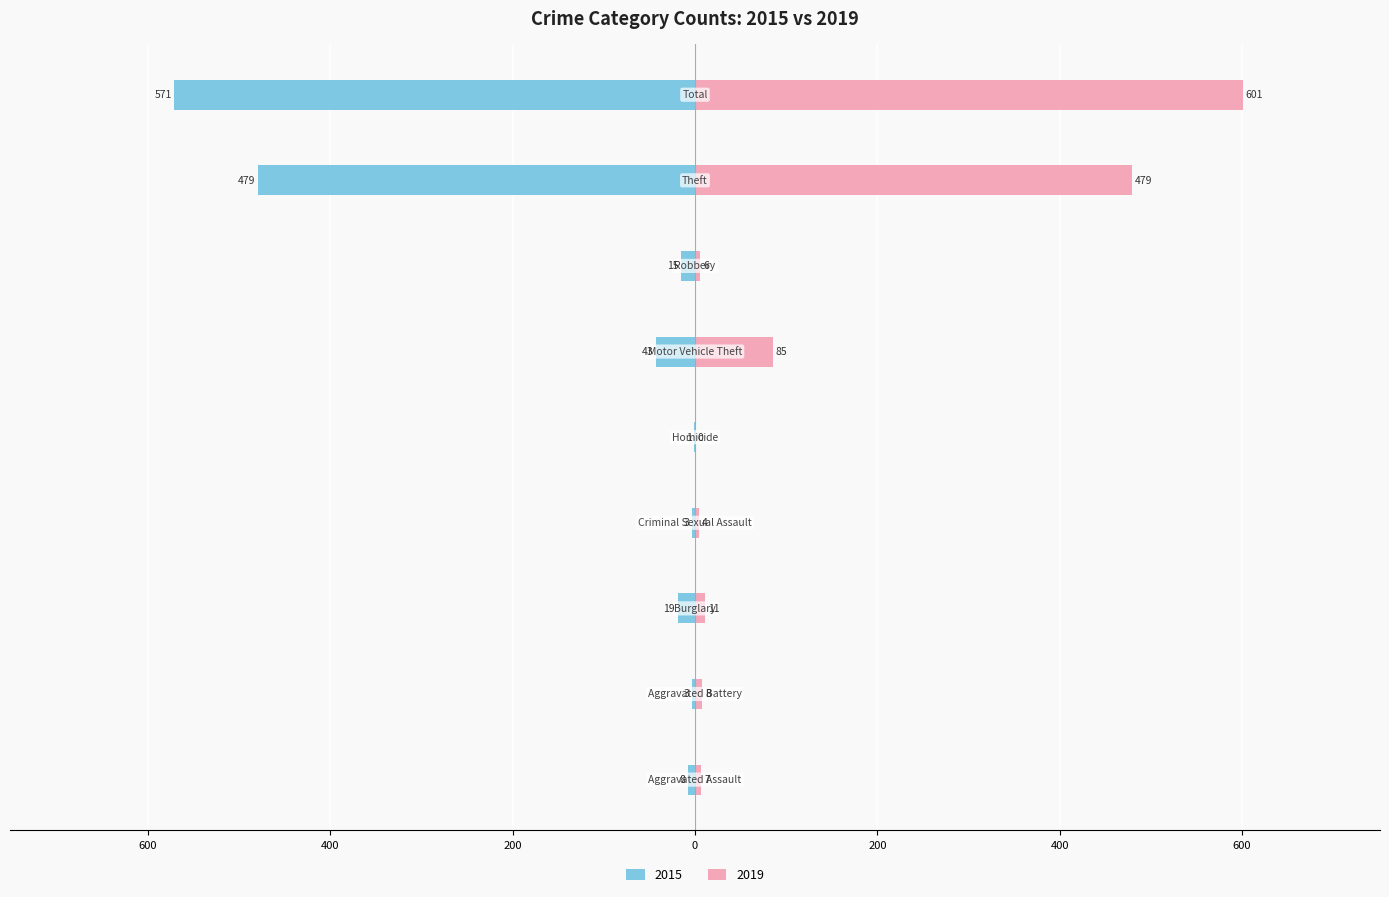

At how many categories does at least one series exceed 515?

1